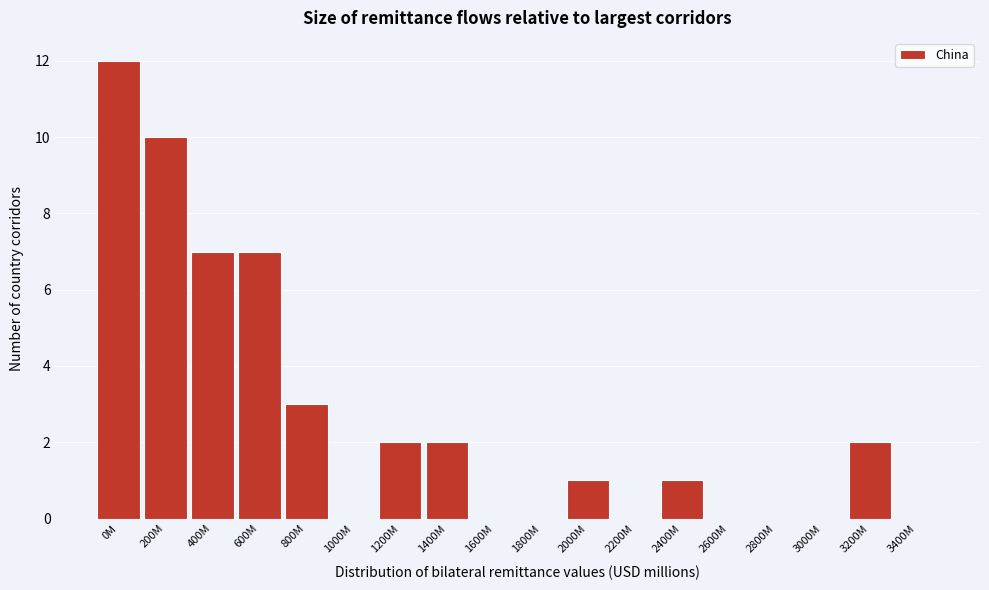

Reading left to right, transcribe all the data shown in this chart.

0M=12	200M=10	400M=7	600M=7	800M=3	1000M=0	1200M=2	1400M=2	1600M=0	1800M=0	2000M=1	2200M=0	2400M=1	2600M=0	2800M=0	3000M=0	3200M=2	3400M=0